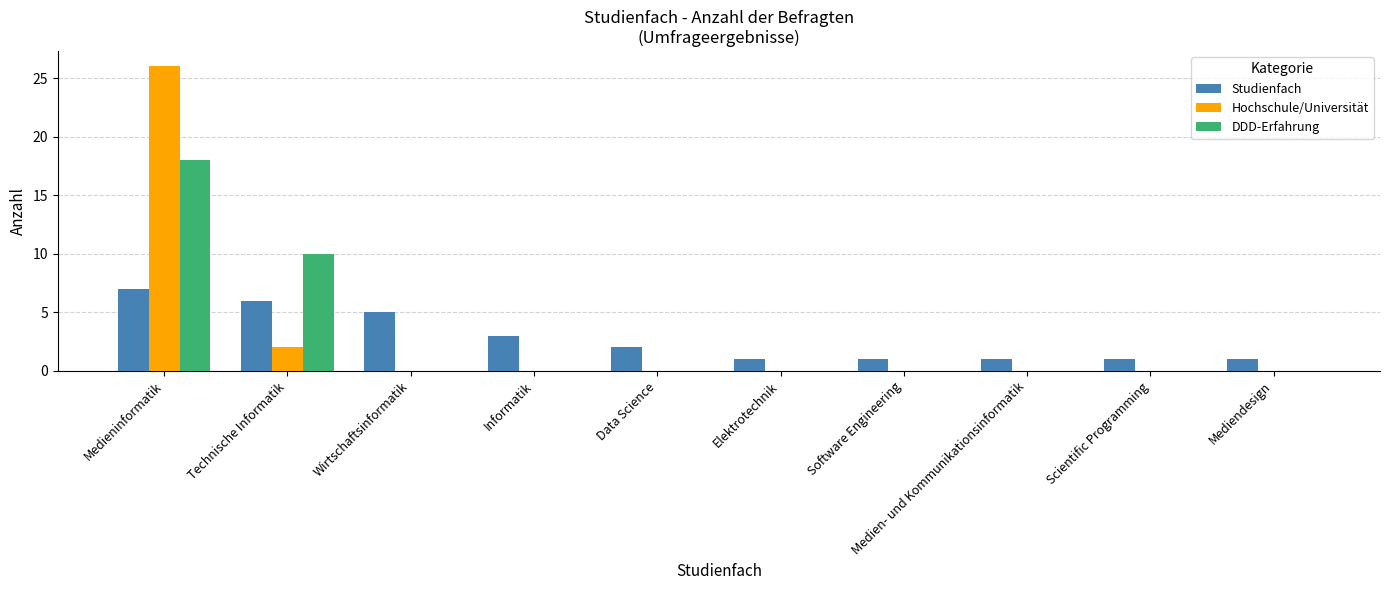

Reading left to right, what are all the values shown in this chart?

Studienfach: 7	6	5	3	2	1	1	1	1	1
Hochschule/Universität: 26	2	0	0	0	0	0	0	0	0
DDD-Erfahrung: 18	10	0	0	0	0	0	0	0	0